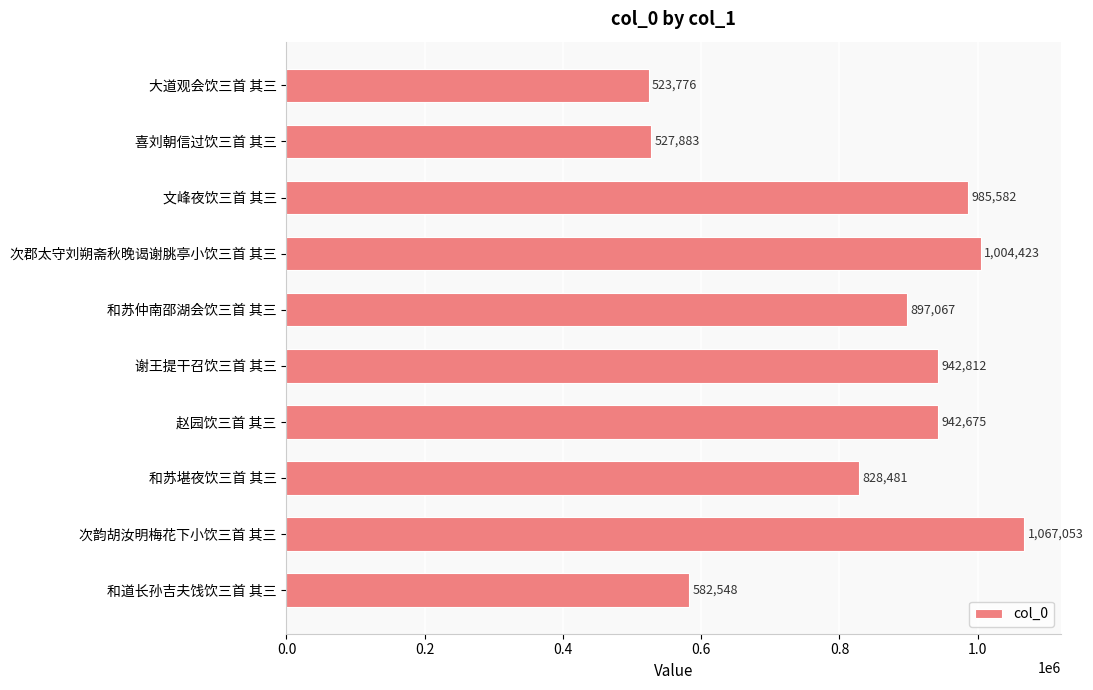

At which category does the chart reach its peak across all series?

次韵胡汝明梅花下小饮三首 其三